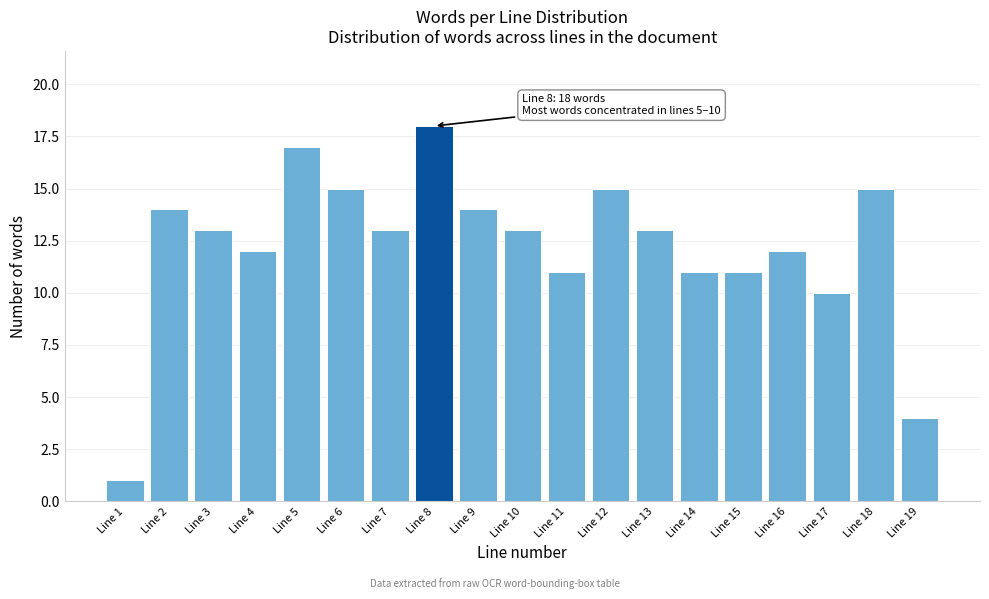

Reading left to right, list all the values displayed in this chart.

Line 1=1	Line 2=14	Line 3=13	Line 4=12	Line 5=17	Line 6=15	Line 7=13	Line 8=18	Line 9=14	Line 10=13	Line 11=11	Line 12=15	Line 13=13	Line 14=11	Line 15=11	Line 16=12	Line 17=10	Line 18=15	Line 19=4